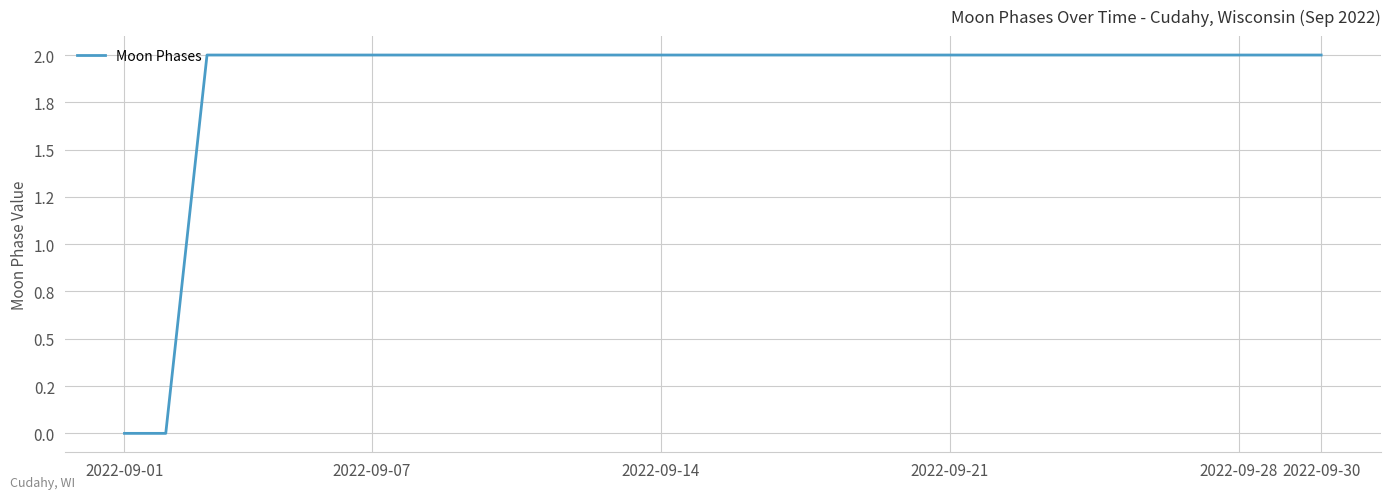

Is this an area chart (filled region under the line)?

No